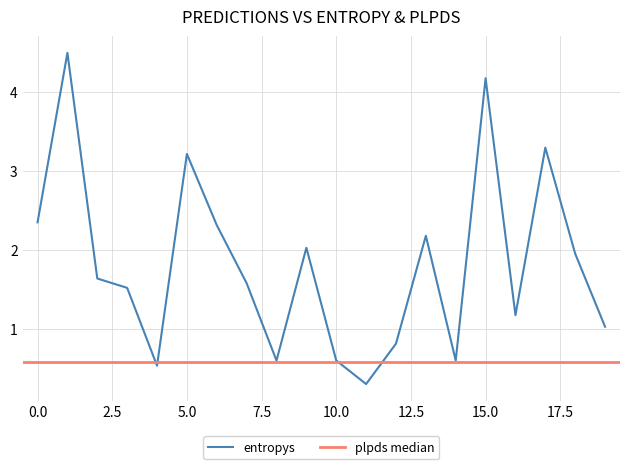

How many points are lower than both their immediate neighbors (excluding endpoints)?

5